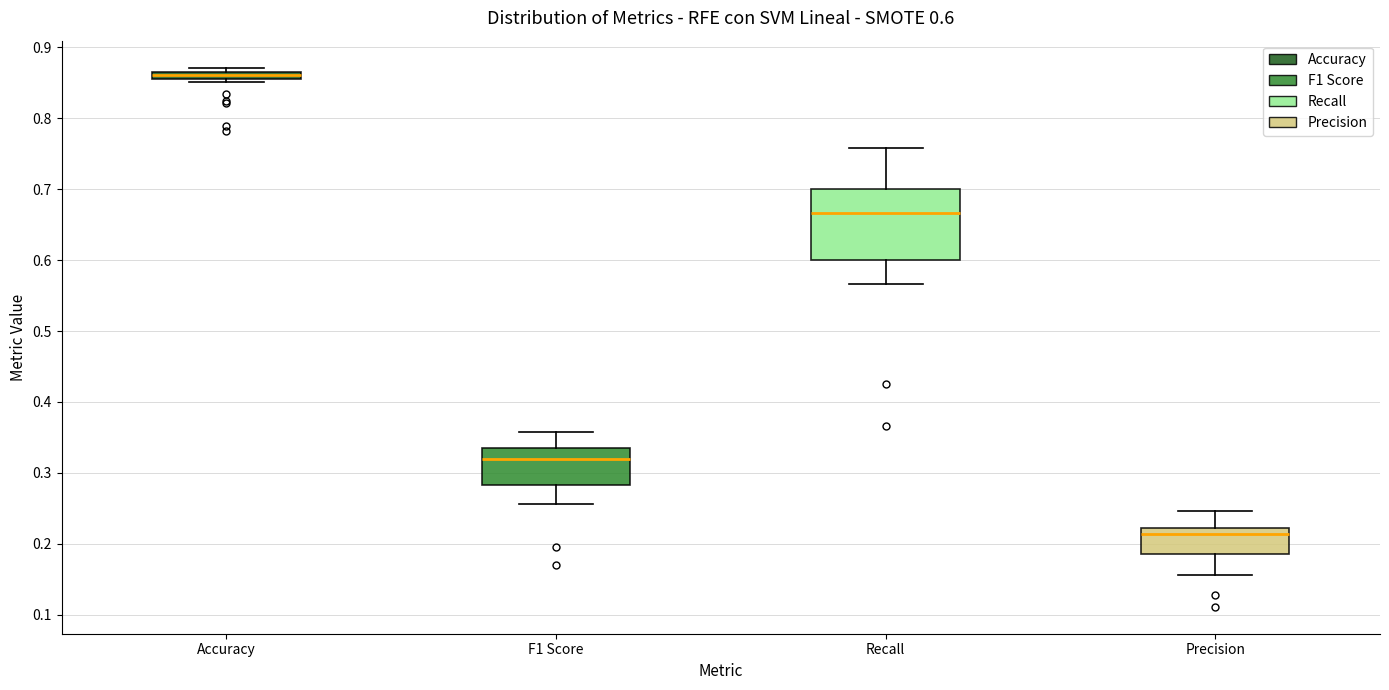

Which box's median line is the lowest?

Precision